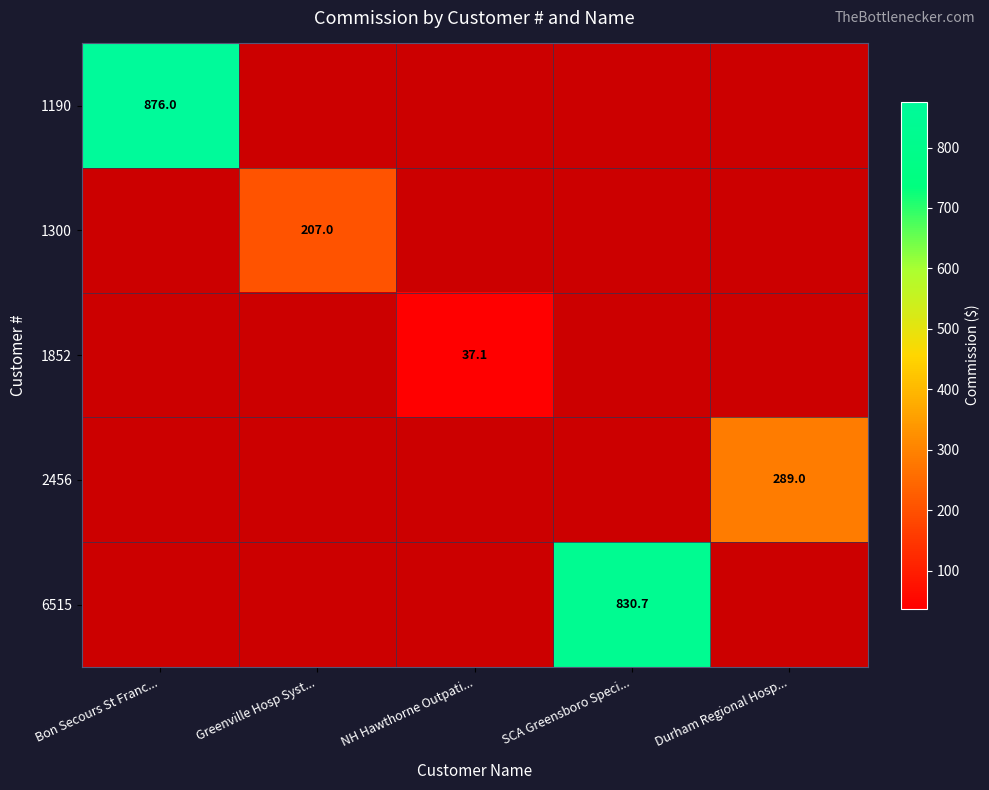

Which series has the largest range (max minus min)?

1190